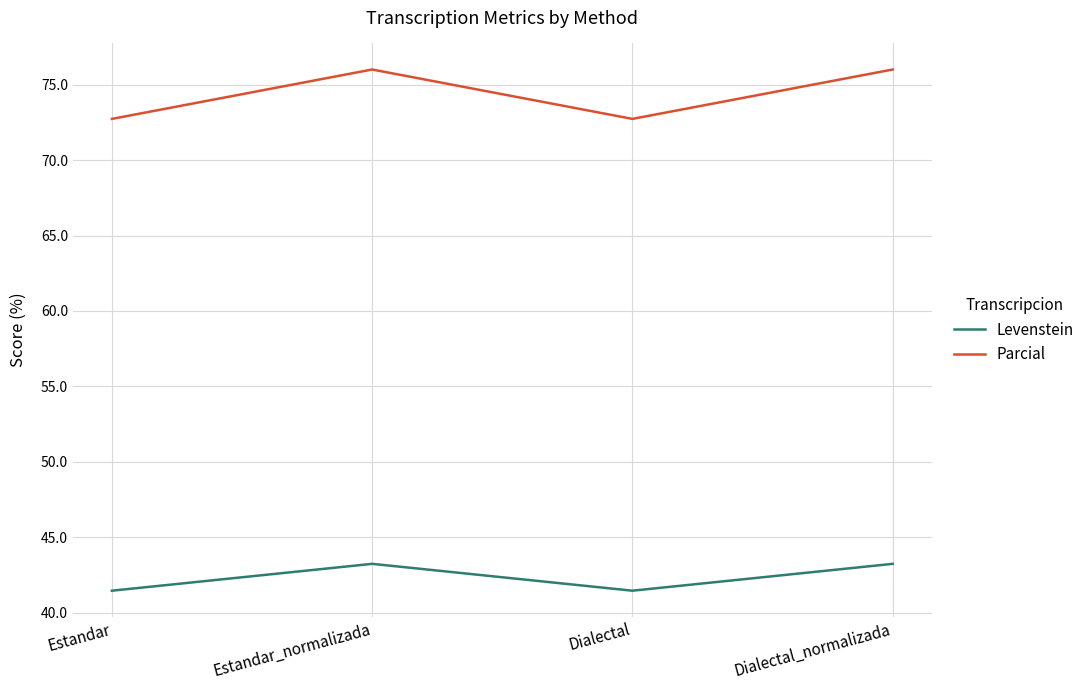

True or false: Levenstein has a value of 73.7 at Estandar.

False